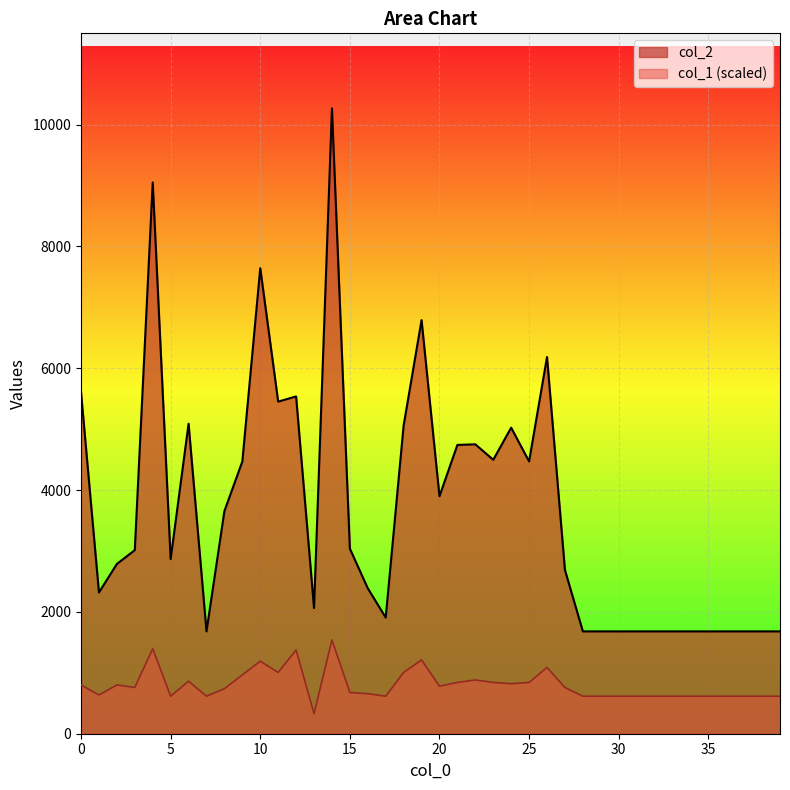

Reading left to right, transcribe all the data shown in this chart.

col_2: 0=5603.0	1=2319.0	2=2787.0	3=3014.0	4=9050.0	5=2866.0	6=5089.0	7=1680.0	8=3655.0	9=4469.0	10=7642.0	11=5452.0	12=5537.0	13=2063.0	14=10266.0	15=3038.0	16=2387.0	17=1907.0	18=5061.0	19=6790.0	20=3899.0	21=4741.0	22=4751.0	23=4497.0	24=5024.0	25=4470.0	26=6184.0	27=2688.0	28=1680.0	29=1680.0	30=1680.0	31=1680.0	32=1680.0	33=1680.0	34=1680.0	35=1680.0	36=1680.0	37=1680.0	38=1680.0	39=1680.0
col_1: 0=800.7	1=636.5	2=800.7	3=759.7	4=1396.2	5=616.0	6=862.3	7=616.0	8=739.2	9=965.0	10=1190.9	11=1006.1	12=1375.6	13=328.5	14=1539.9	15=677.6	16=657.0	17=616.0	18=1006.1	19=1211.4	20=780.2	21=841.8	22=882.9	23=841.8	24=821.3	25=841.8	26=1088.2	27=759.7	28=616.0	29=616.0	30=616.0	31=616.0	32=616.0	33=616.0	34=616.0	35=616.0	36=616.0	37=616.0	38=616.0	39=616.0